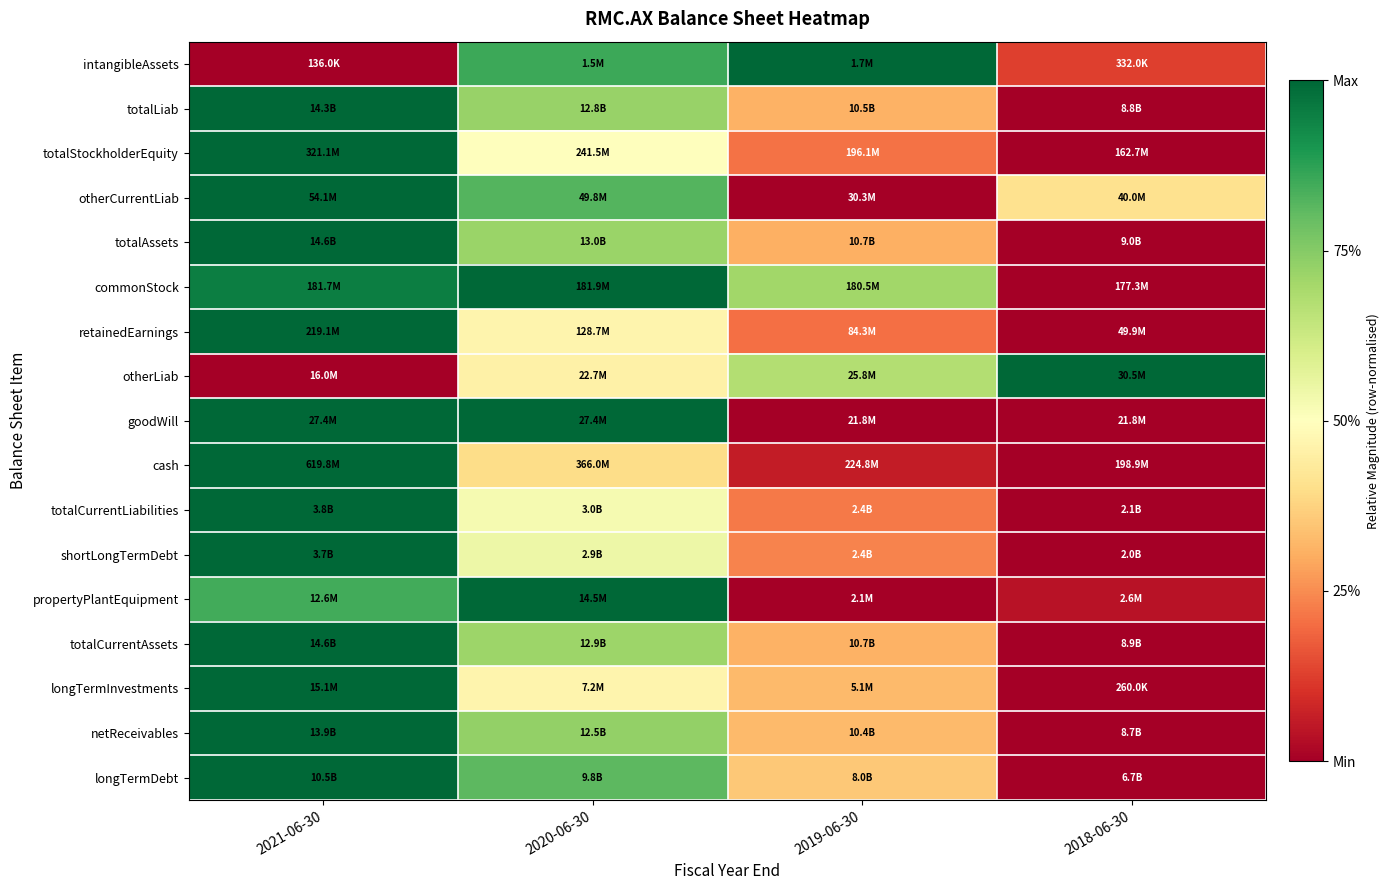

What is the greatest value displayed?

1.0